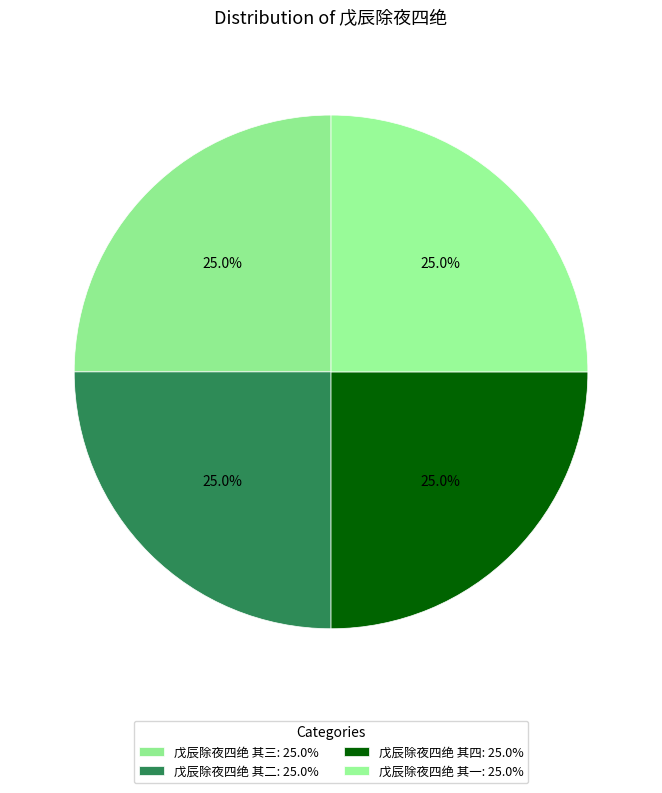

Approximately how many times larger is the value at 戊辰除夜四绝 其三 compared to 戊辰除夜四绝 其一?

1.0